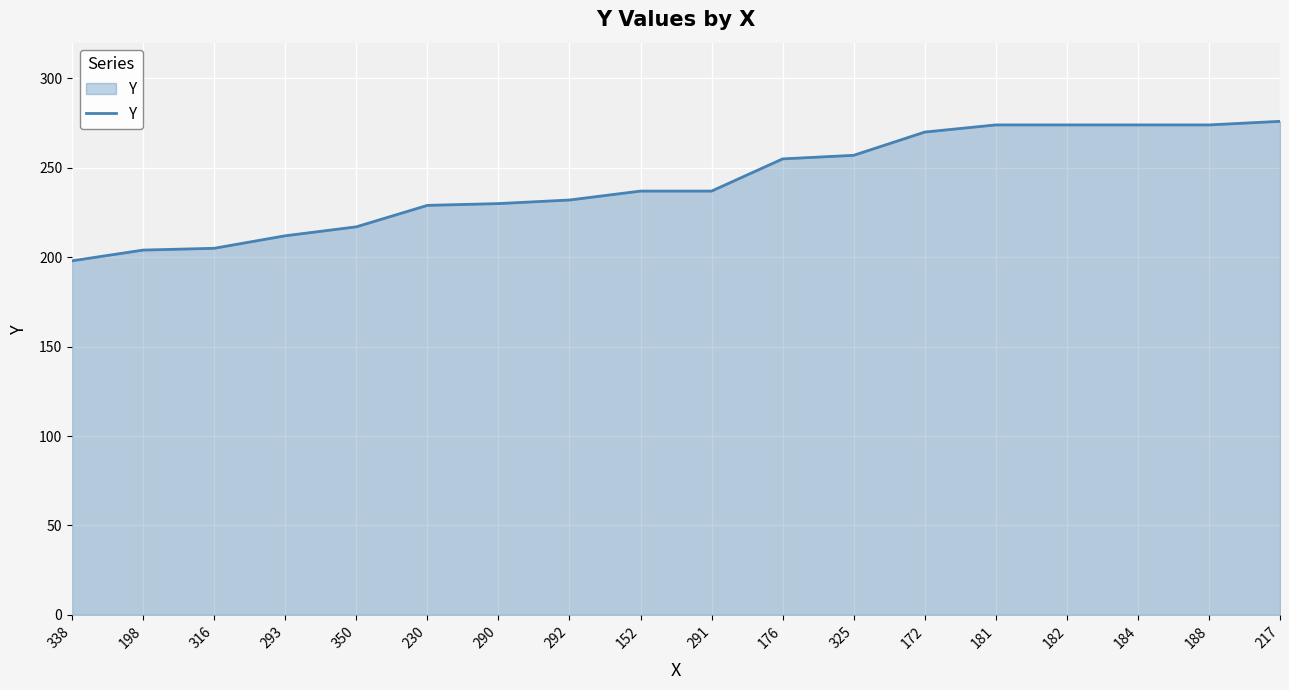

What is the difference between the values at 176 and 182?

19